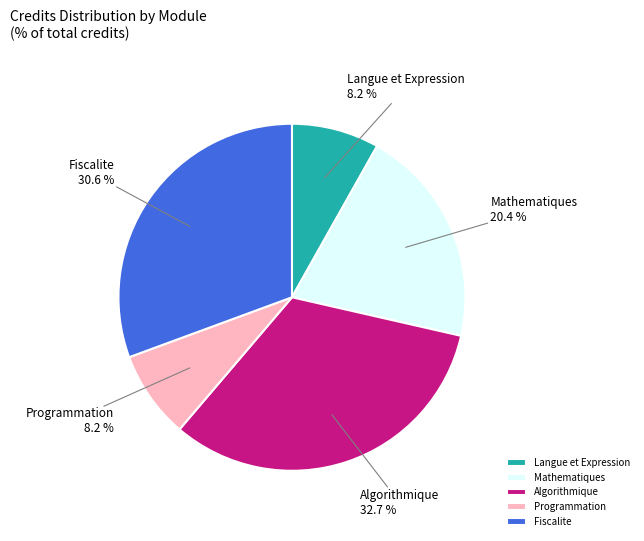

Which has a higher value, Mathematiques or Fiscalite?

Fiscalite